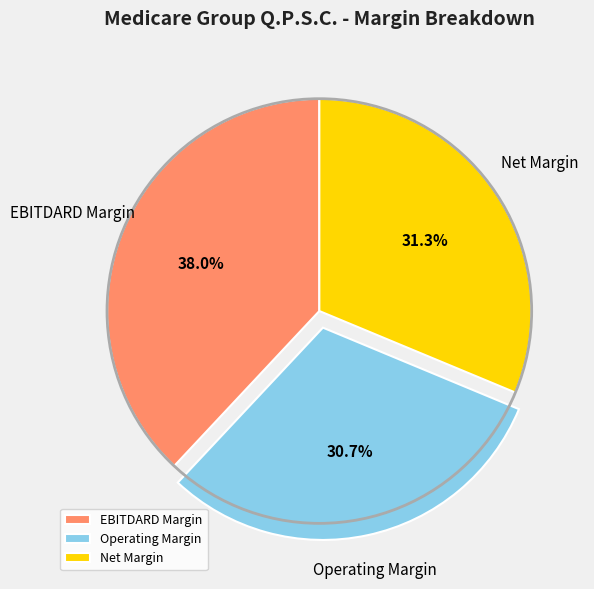

Rank the categories by value from highest to lowest.

EBITDARD Margin, Net Margin, Operating Margin